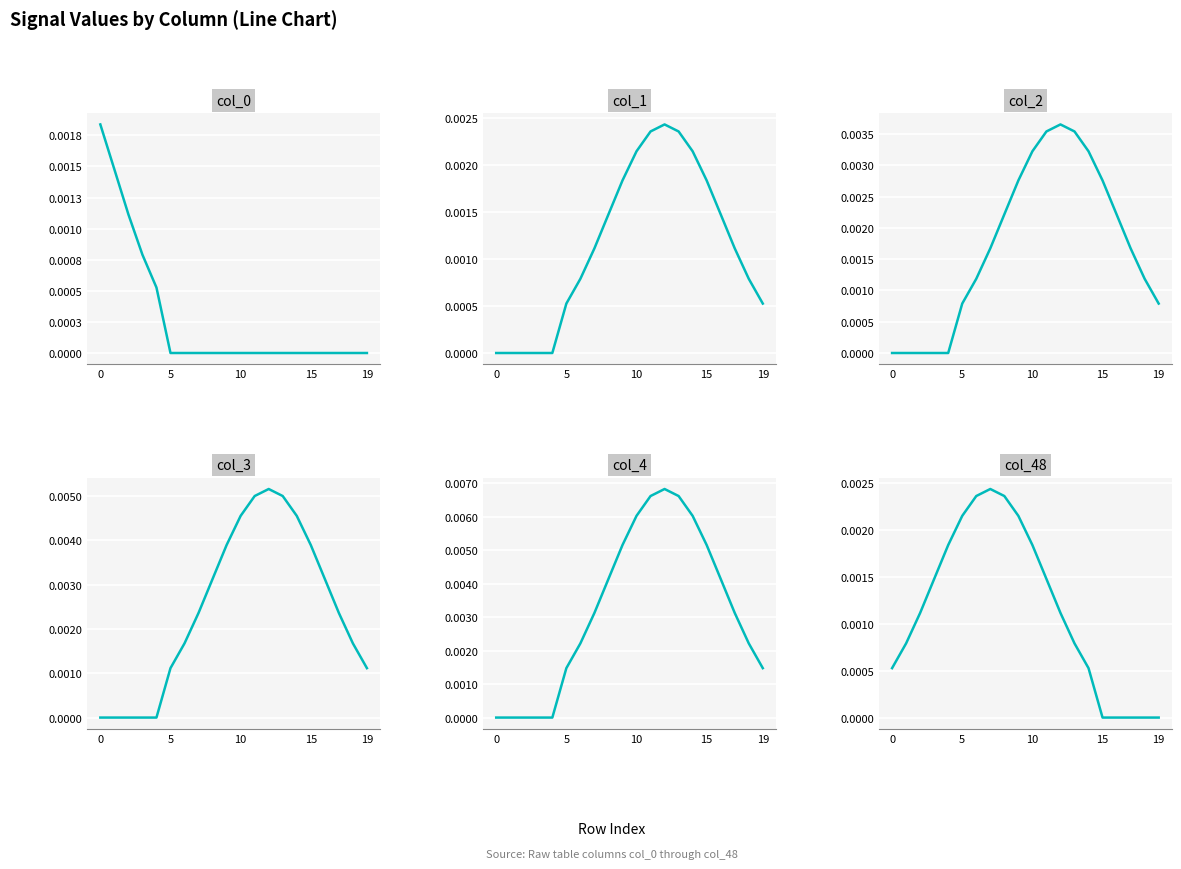

Which label corresponds to the smallest value in the chart?

5